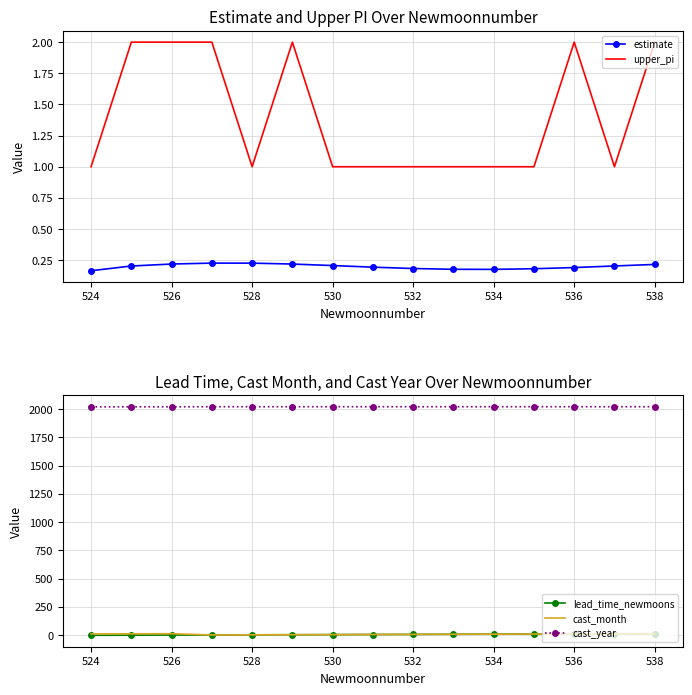

What is the difference between the maximum and second lowest values in the estimate series?

0.1